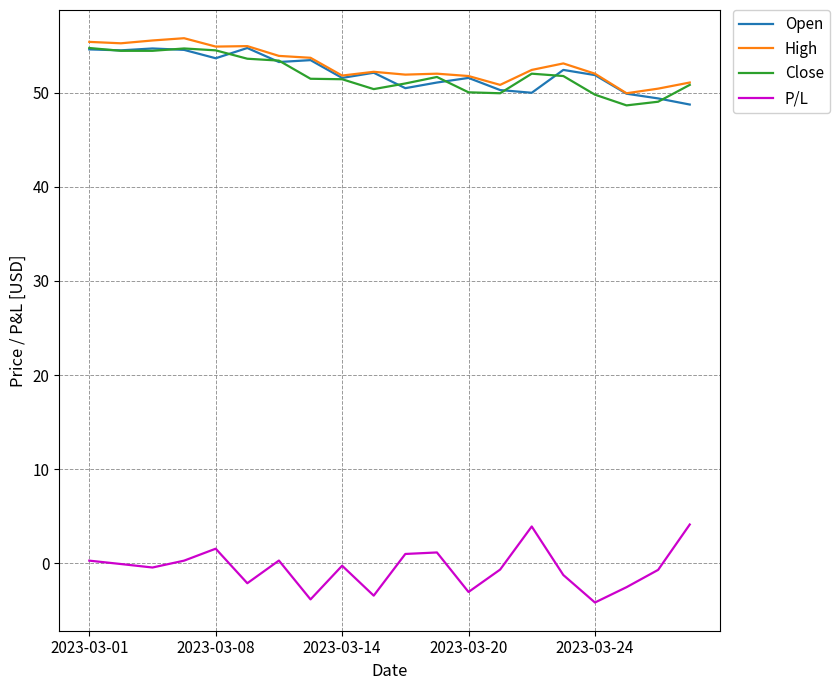

Does the chart display data point markers on the line(s)?

No